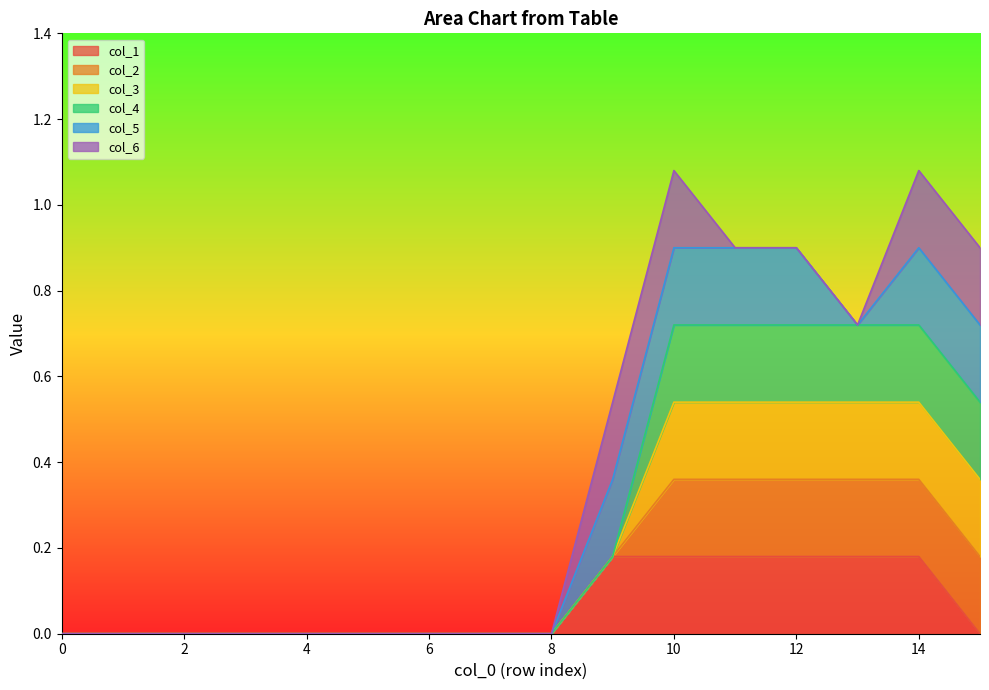

How many series are shown in this chart?

6